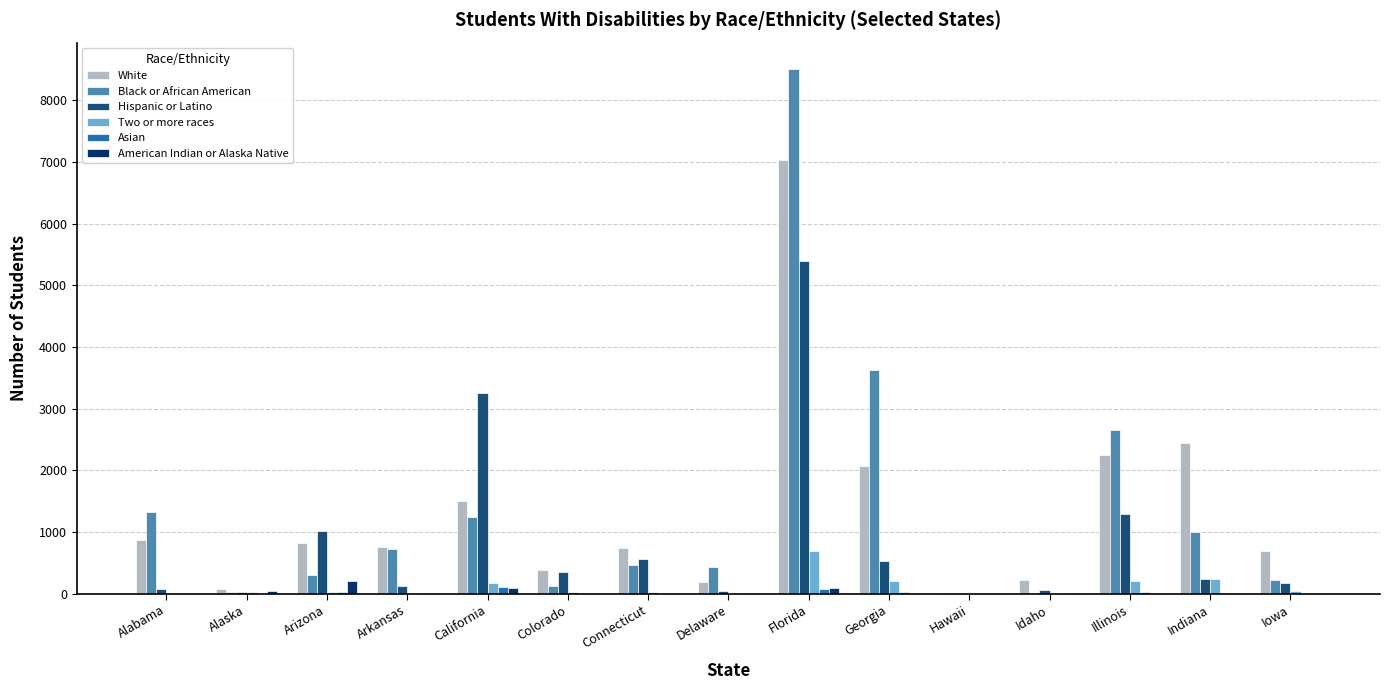

Reading left to right, extract all data points from this chart.

White: 866	77	818	754	1501	378	739	191	7035	2068	7	220	2248	2446	694
Black or African American: 1321	26	309	725	1250	133	471	432	8512	3631	5	6	2656	1005	220
Hispanic or Latino: 72	21	1017	123	3253	361	567	51	5403	536	10	58	1288	239	179
Two or more races: 18	26	28	14	182	23	35	9	693	204	6	10	200	240	40
Asian: 5	1	21	4	106	5	2	2	82	24	8	1	29	7	2
American Indian or Alaska Native: 17	44	207	13	92	14	13	5	86	18	6	9	20	15	18